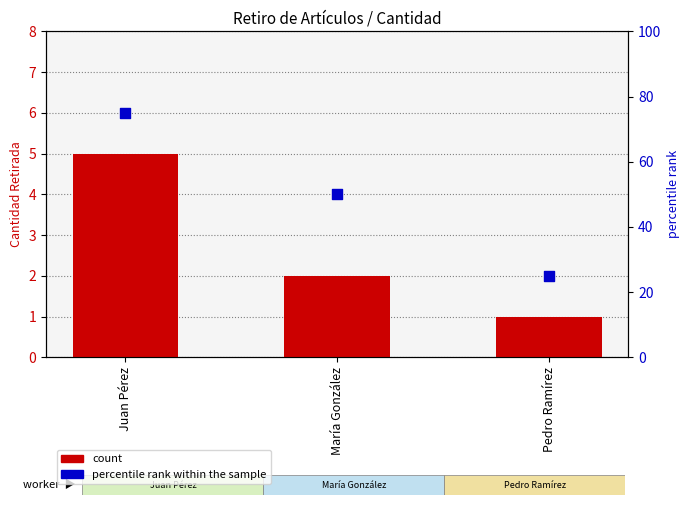

Is the value of percentile rank within the sample at María González greater than the value of count at Juan Pérez?

Yes